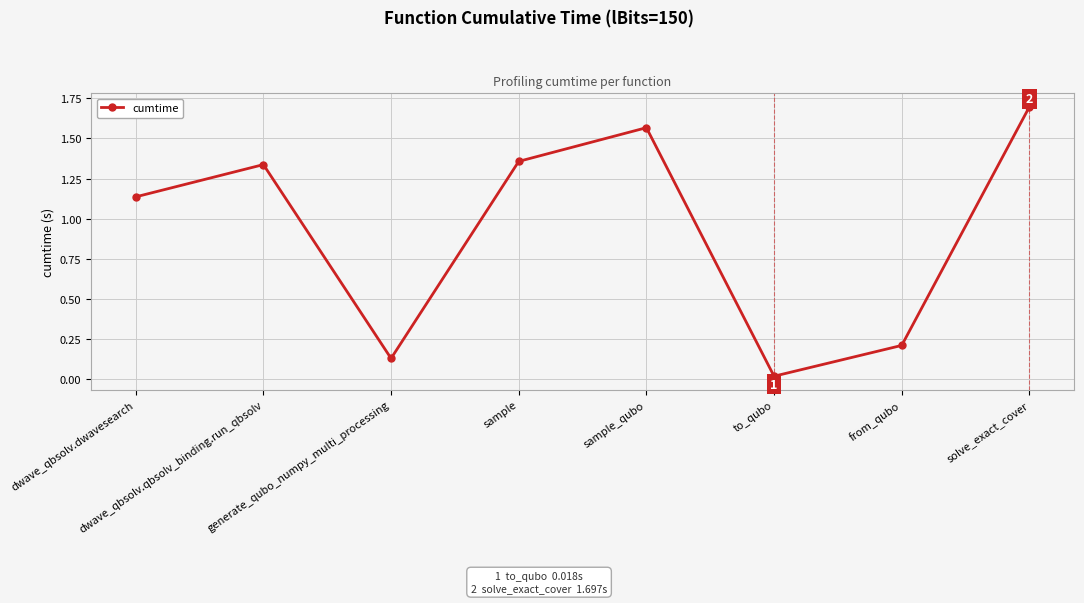

What is the approximate value at from_qubo?

0.2